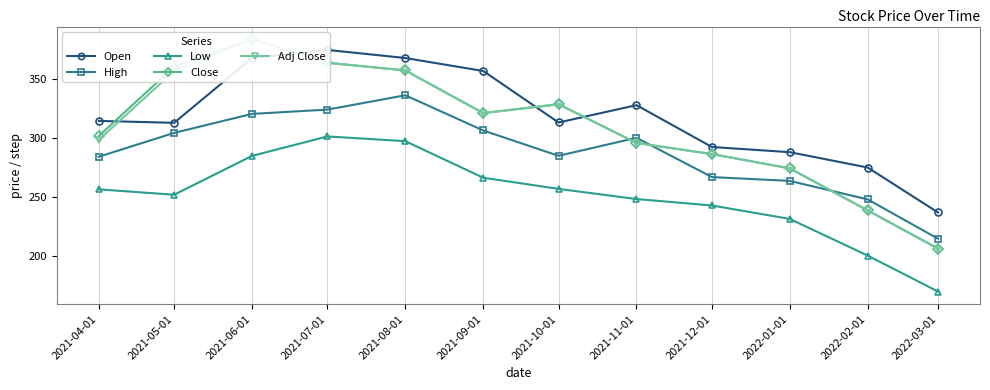

True or false: Adj Close and Low intersect in this chart.

False